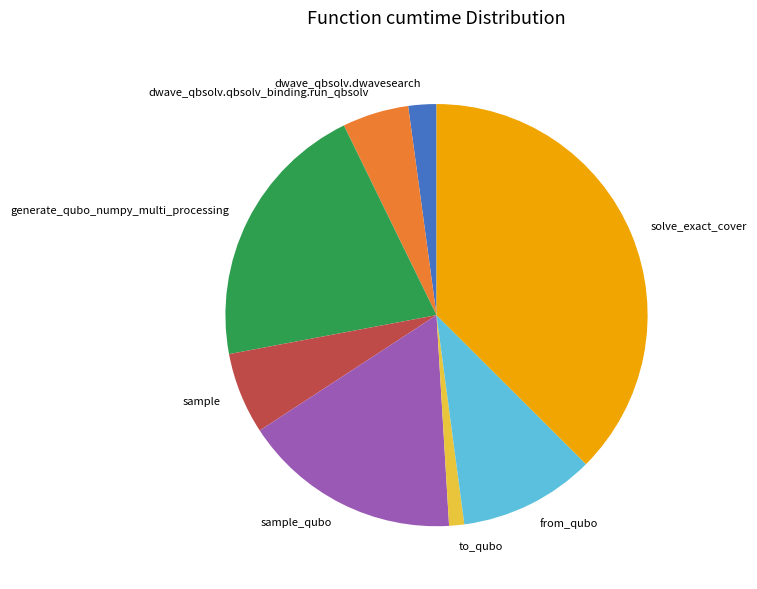

Which category has the smallest portion of the pie?

to_qubo